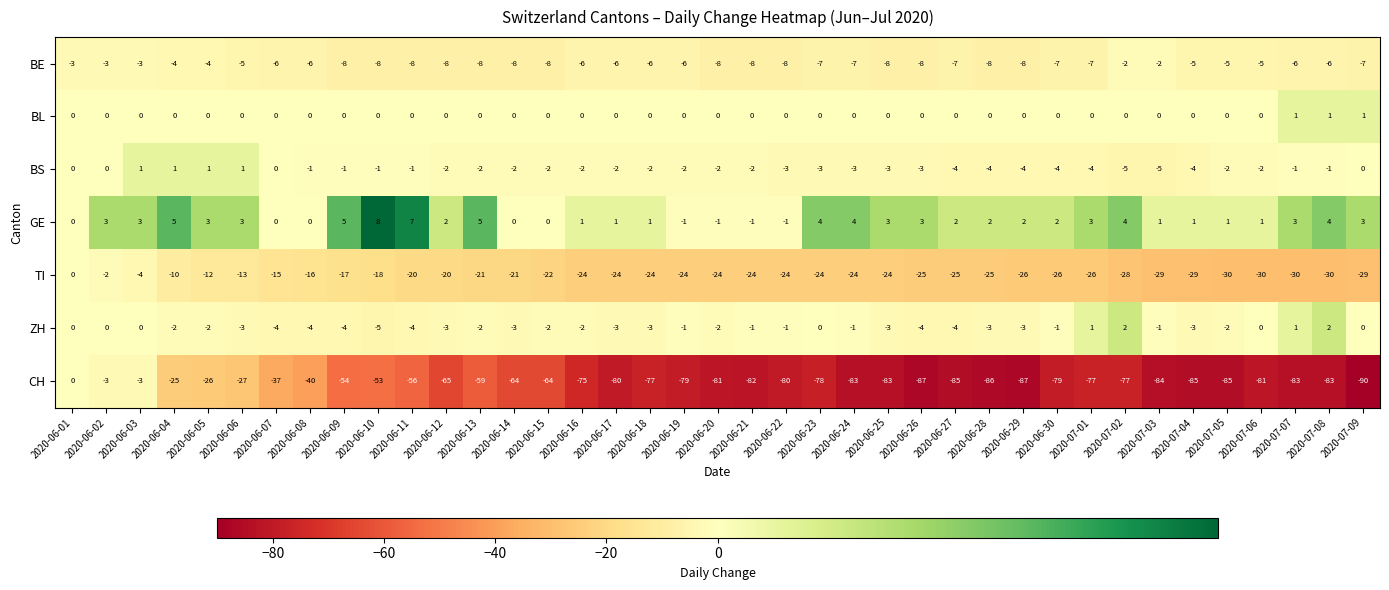

What is the sum of all TI values?

-839